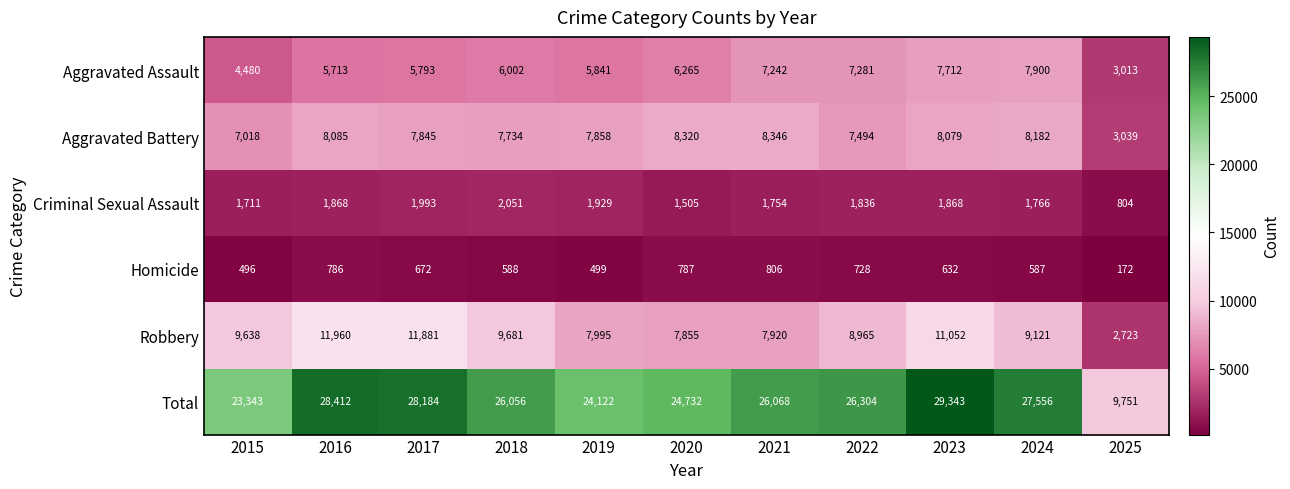

What is the maximum value shown in the chart?

29343